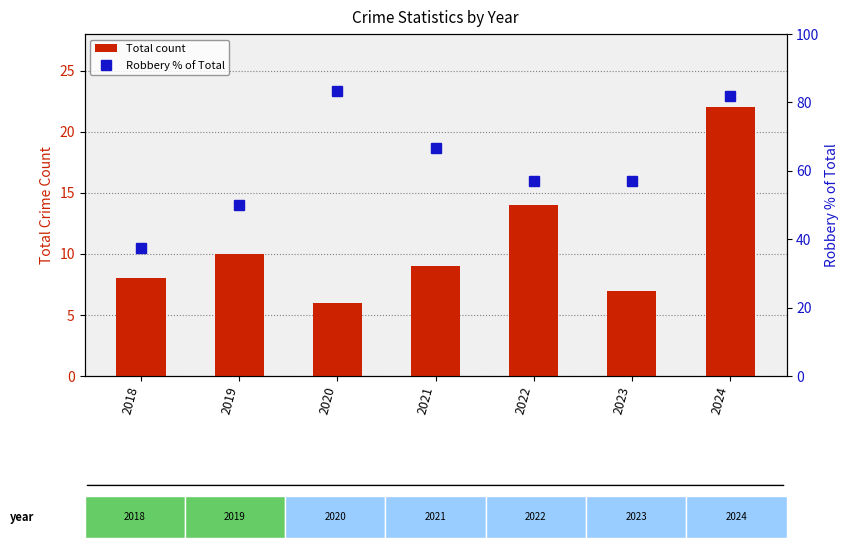

How many data points in Total count are less than 9?

3